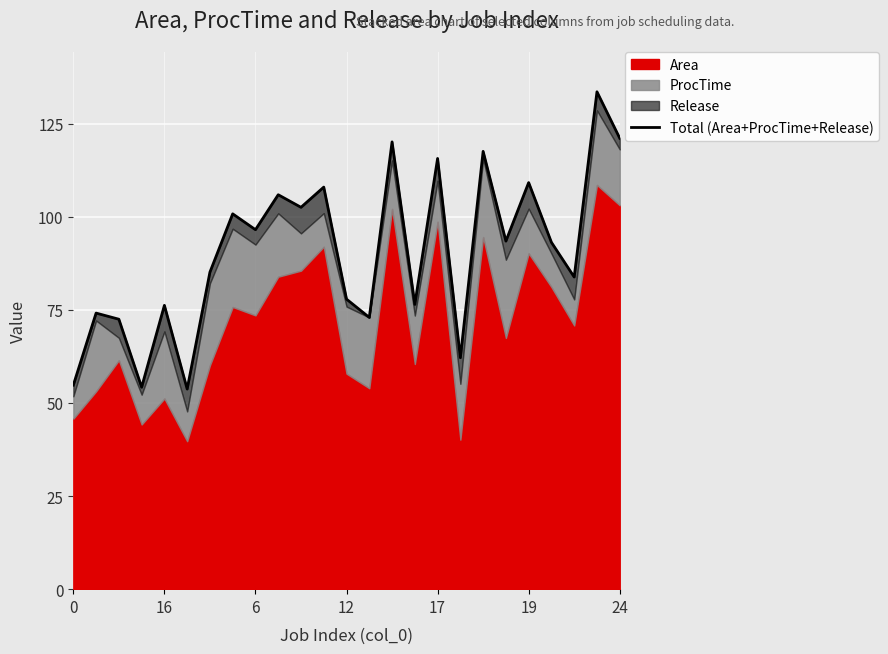

Is it true that the value at 6 is 96.5?

True